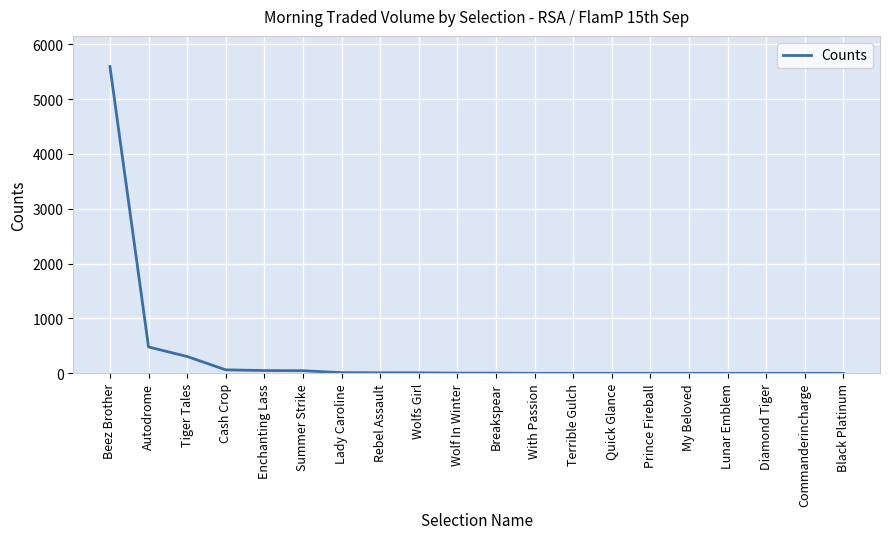

Is it true that the value at Beez Brother is 5593.0?

True